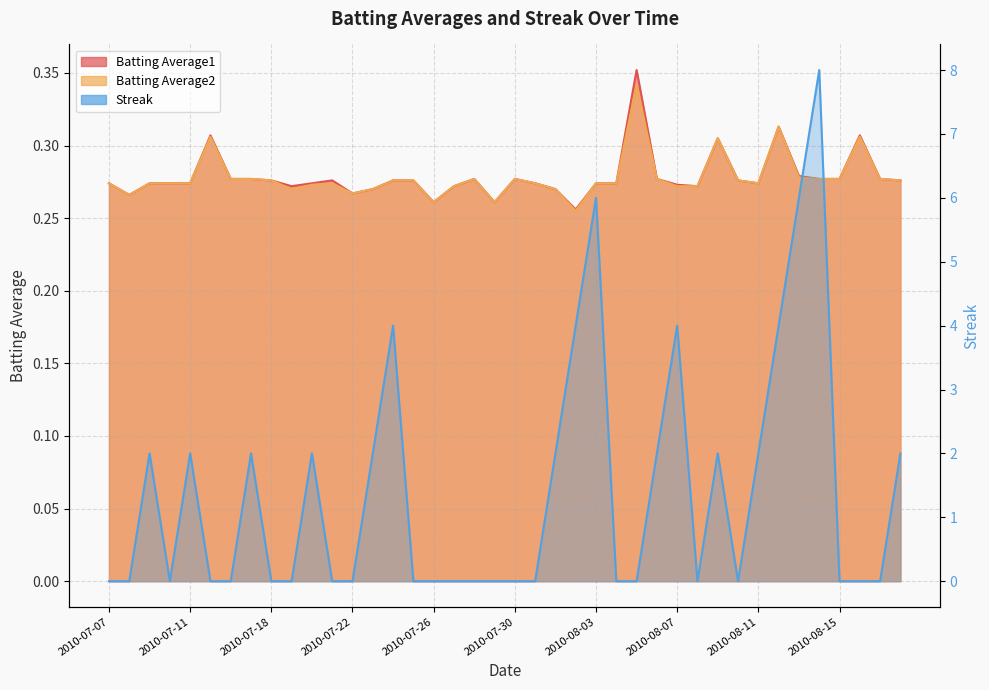

Is the value of Streak at 2010-07-30 greater than the value of Batting Average2 at 2010-08-03?

No